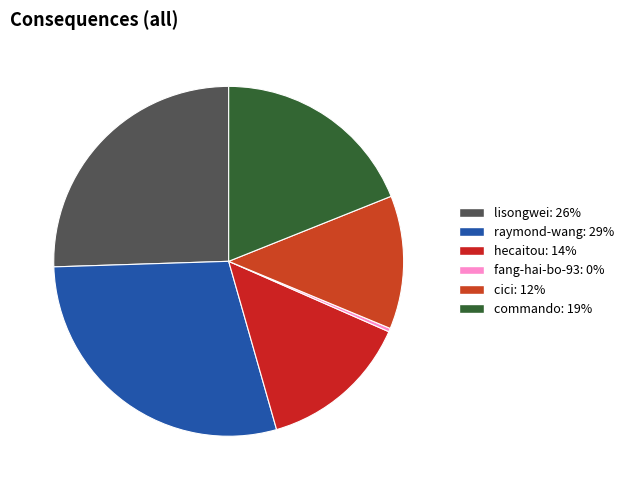

Is it true that cici is 12% of the pie?

True